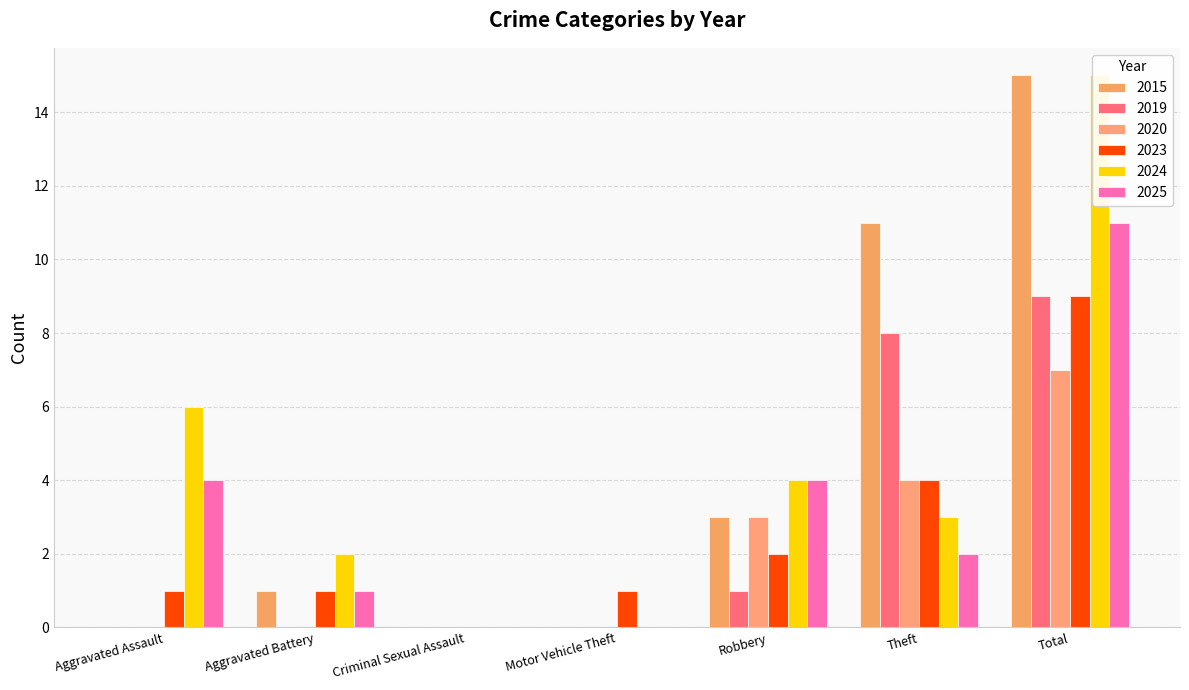

What position from the left is Aggravated Assault?

1